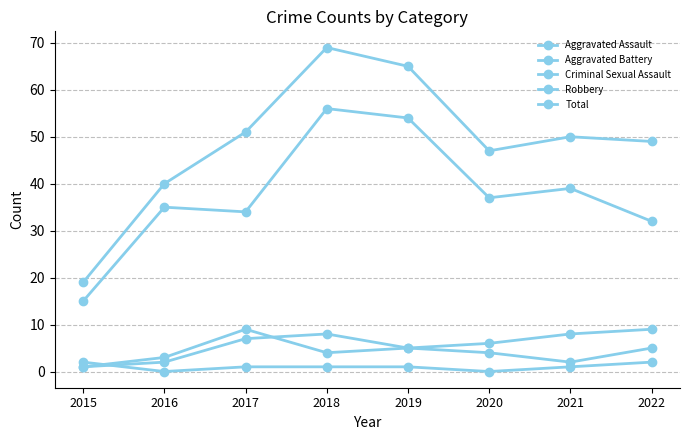

What is the average value of the Aggravated Battery series?

6